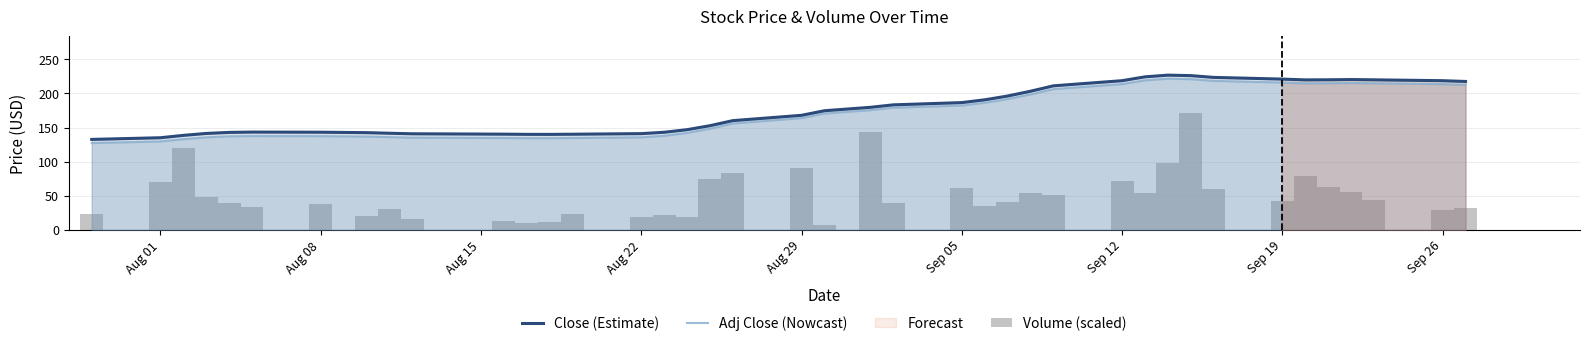

Is it true that Adj Close (Nowcast) equals 301.4 at Sep 19?

False